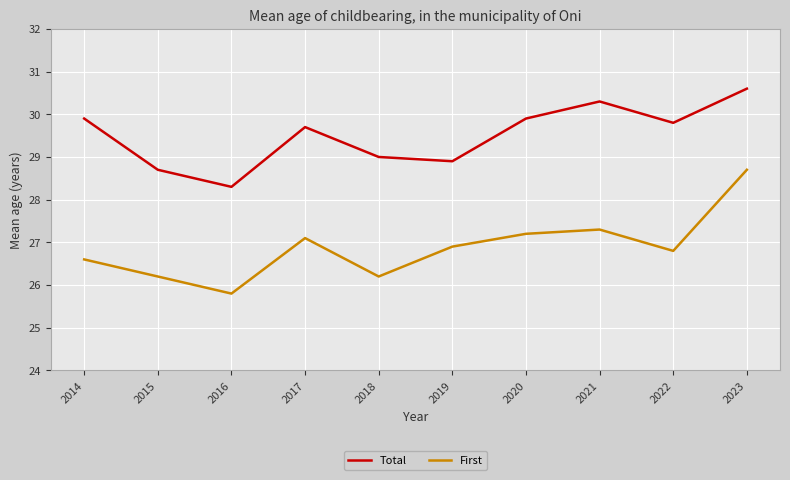

What is the greatest value displayed?

30.6